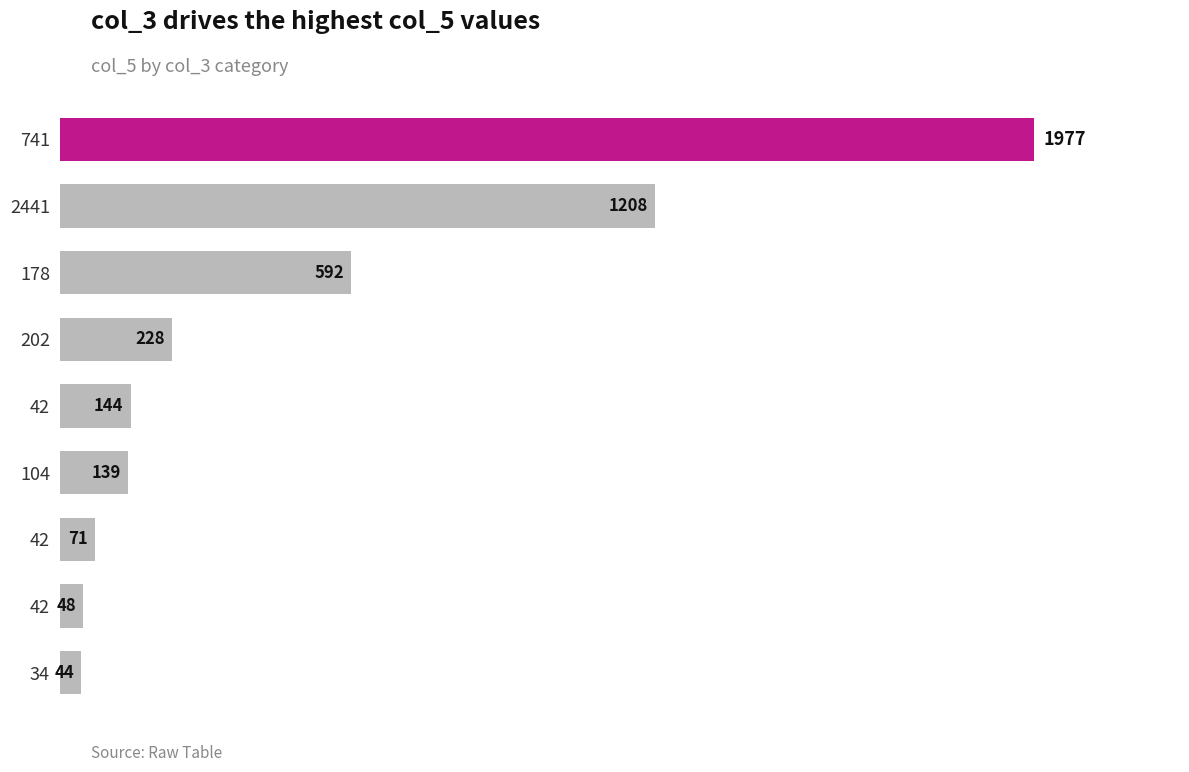

How many bars are there in total?

9